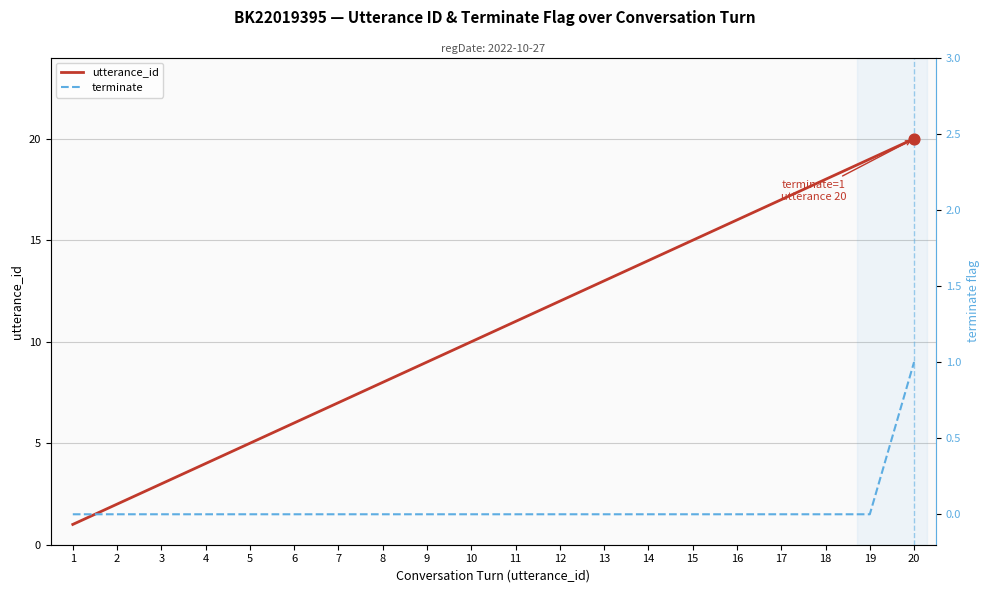

What are all the series names shown in the legend?

utterance_id, terminate